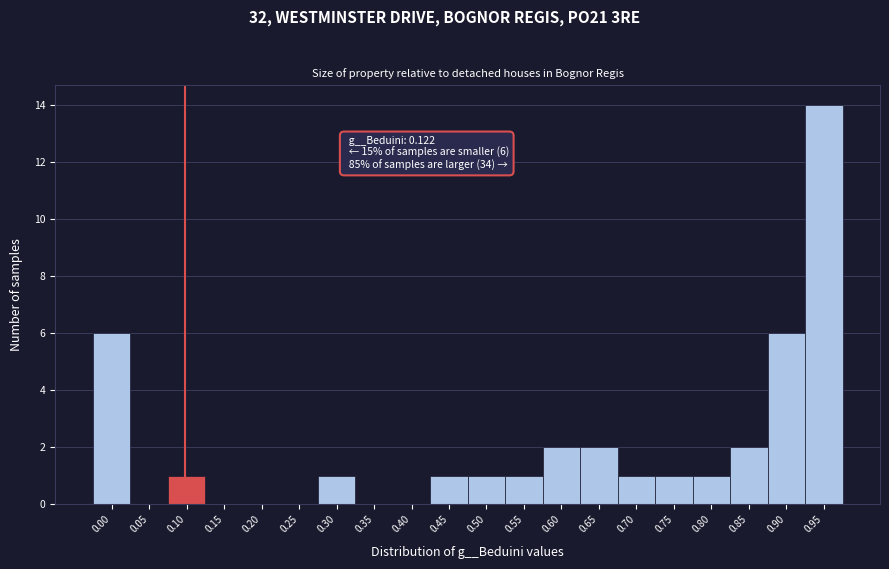

Reading left to right, transcribe all the data shown in this chart.

0.00=6	0.05=0	0.10=1	0.15=0	0.20=0	0.25=0	0.30=1	0.35=0	0.40=0	0.45=1	0.50=1	0.55=1	0.60=2	0.65=2	0.70=1	0.75=1	0.80=1	0.85=2	0.90=6	0.95=14